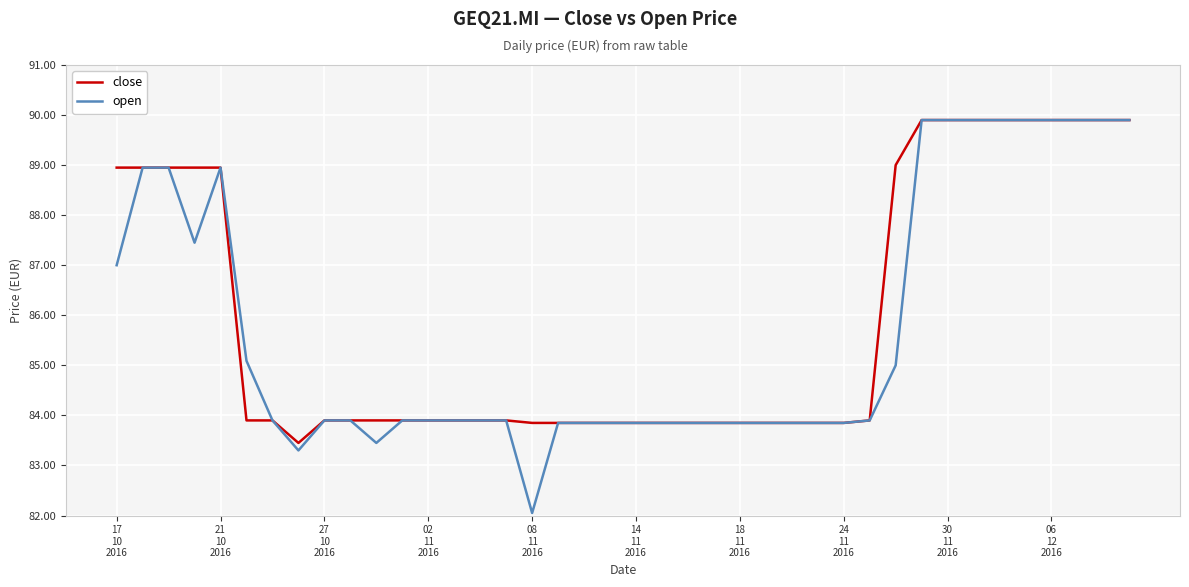

What is the greatest value displayed?

89.9